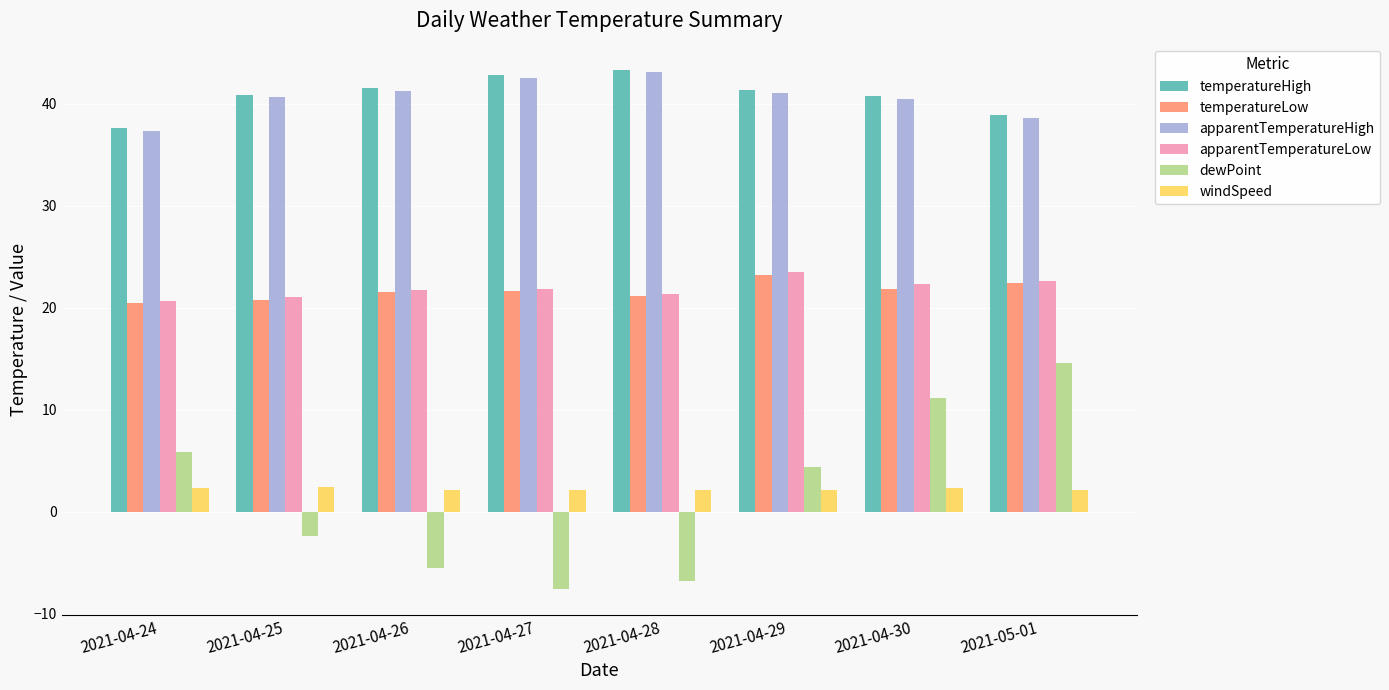

What is the average value of the apparentTemperatureLow series?

21.9